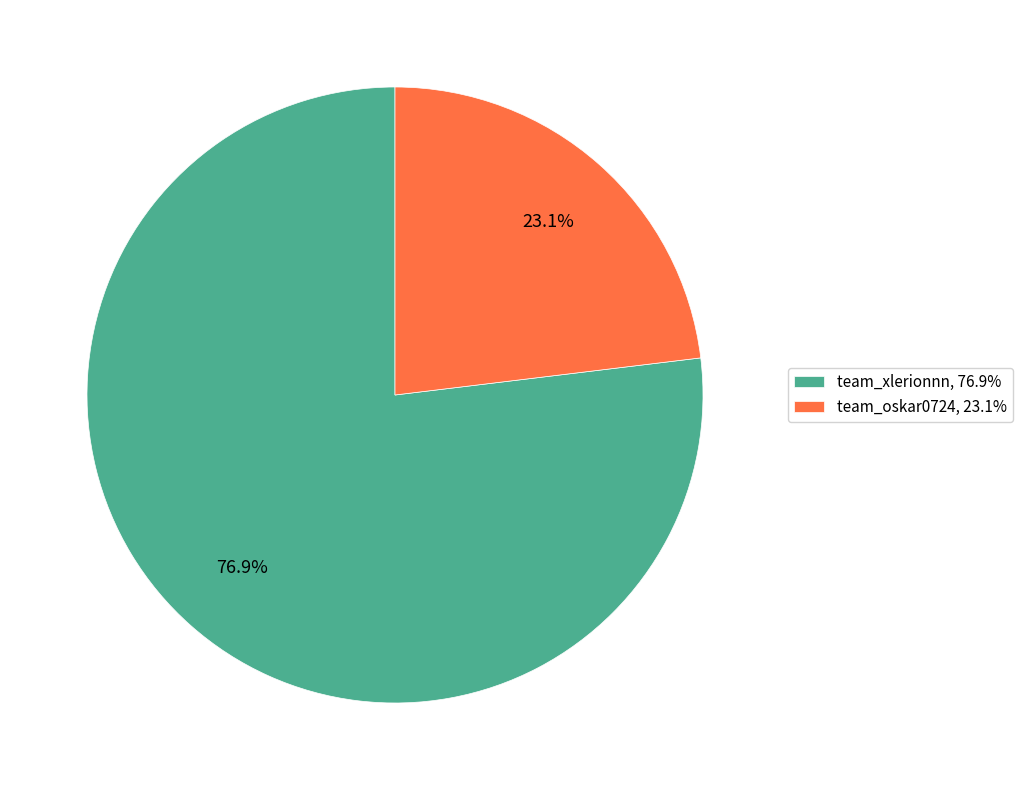

How many segments does this pie chart have?

2